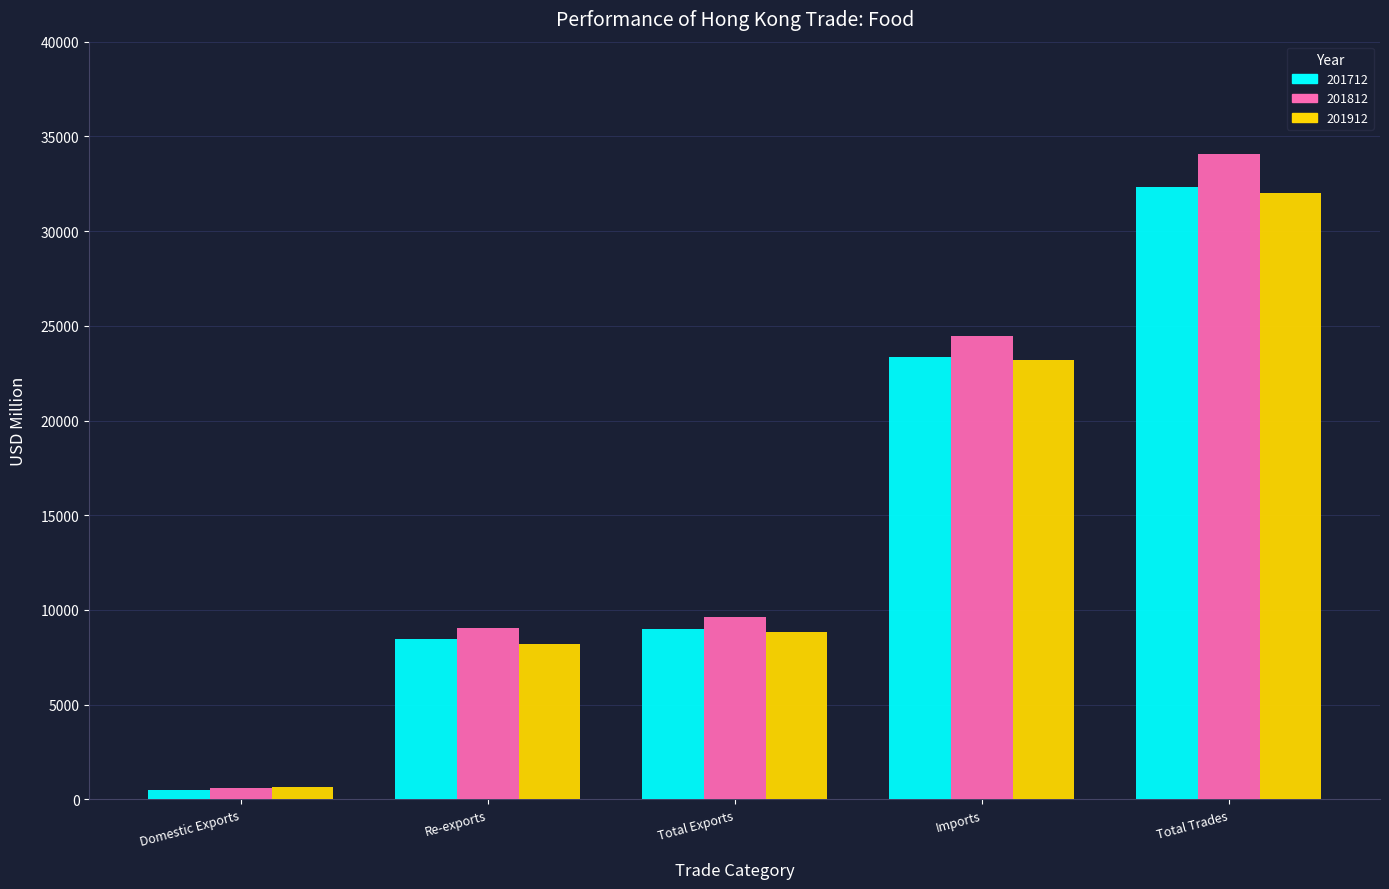

What is the difference between the maximum and second lowest values in the 201712 series?

23844.8